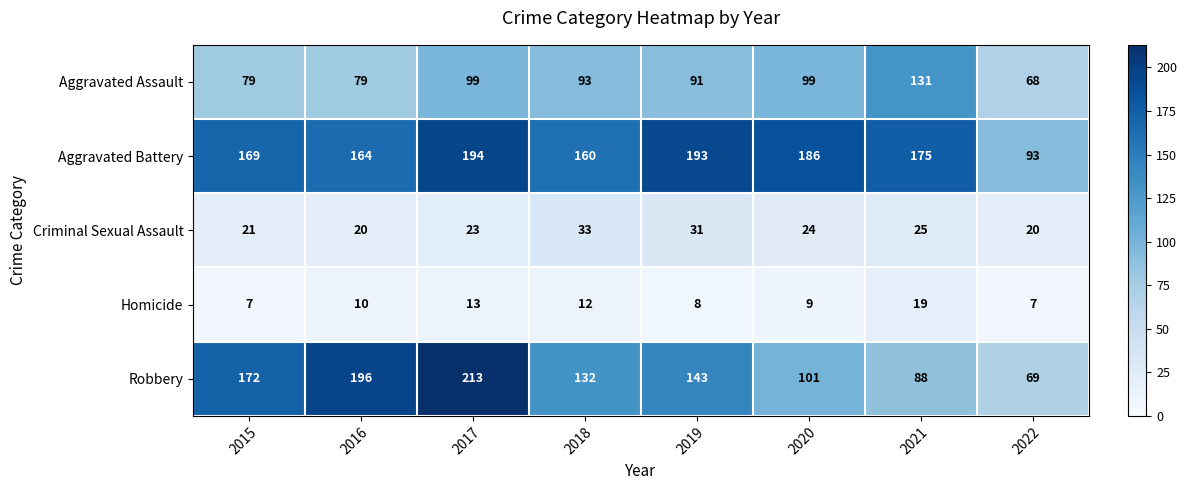

At how many categories does at least one series exceed 28?

8